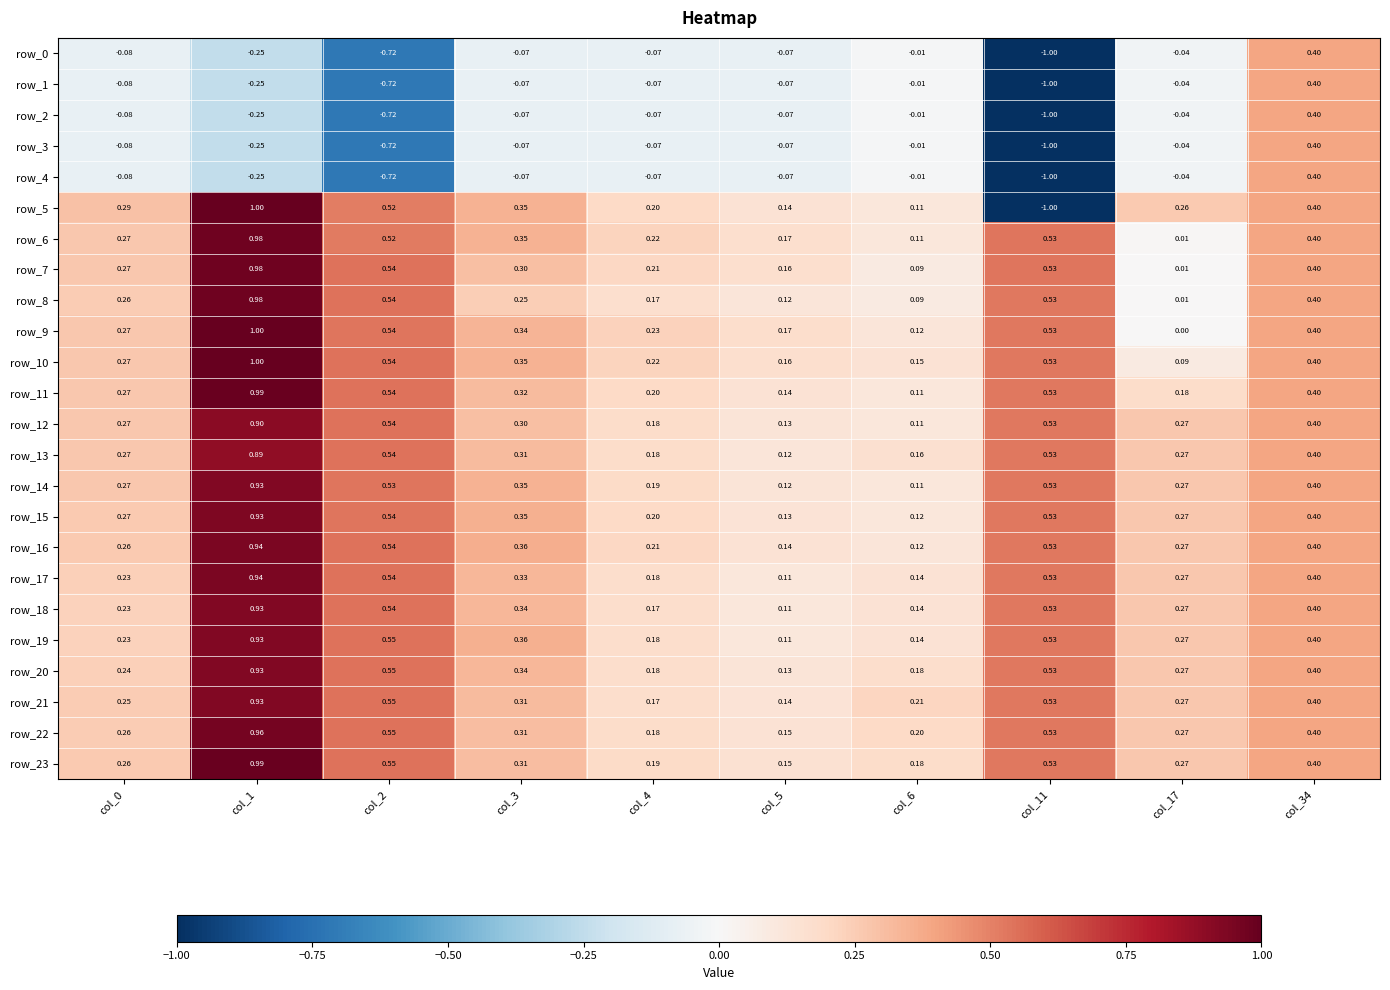

What is the average value of the row_7 series?

0.3